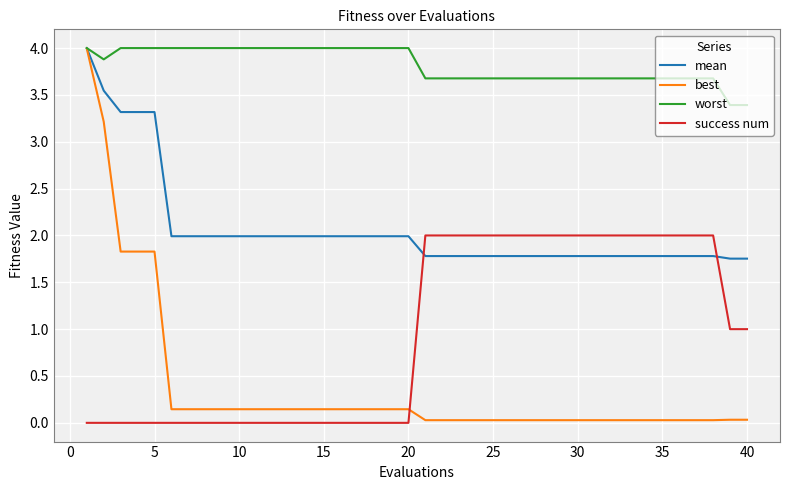

Rank the series by their average value, from lowest to highest.

best, success num, mean, worst